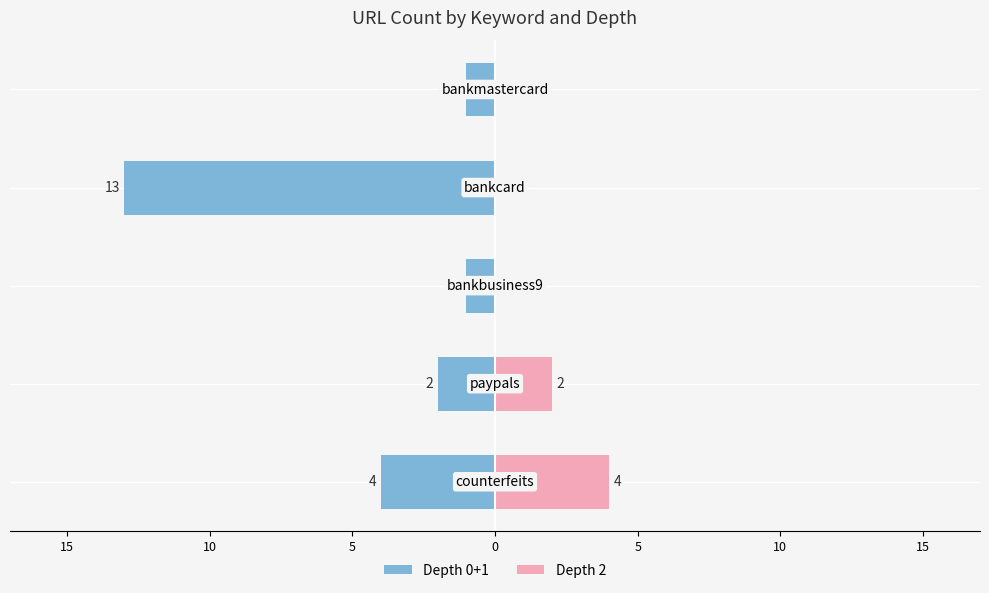

What is the difference between the maximum and minimum values in the Depth 0+1 series?

12